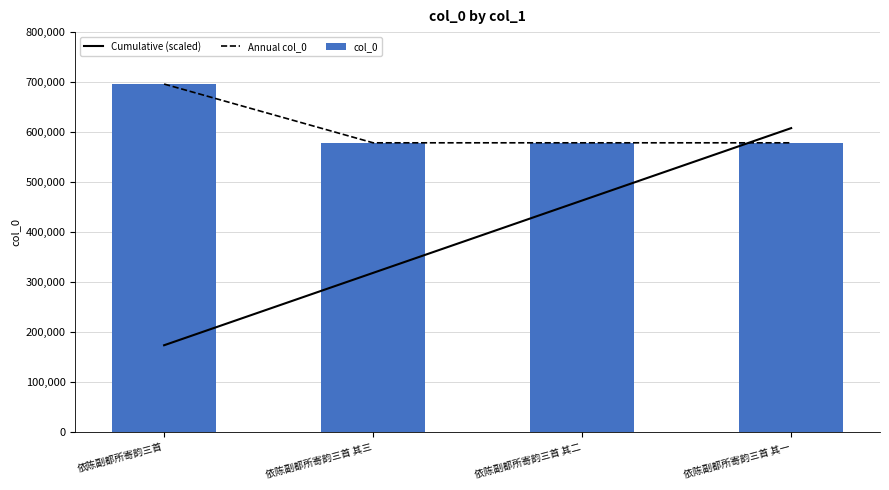

Are the bars horizontal?

No